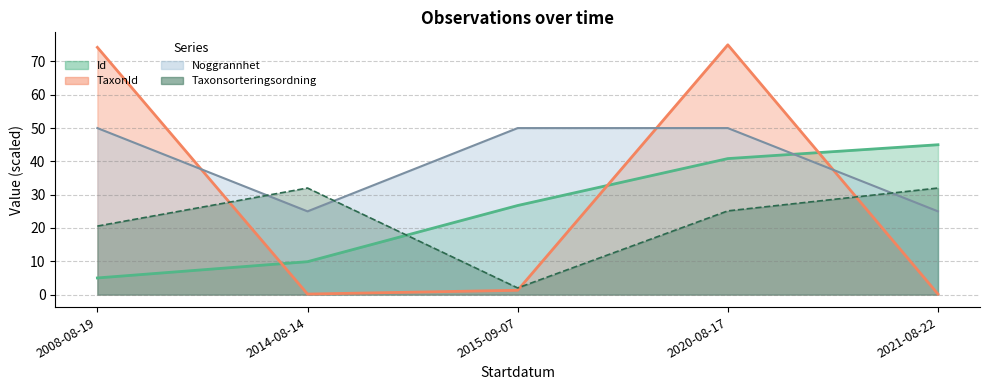

Which series has the widest spread of values?

TaxonId